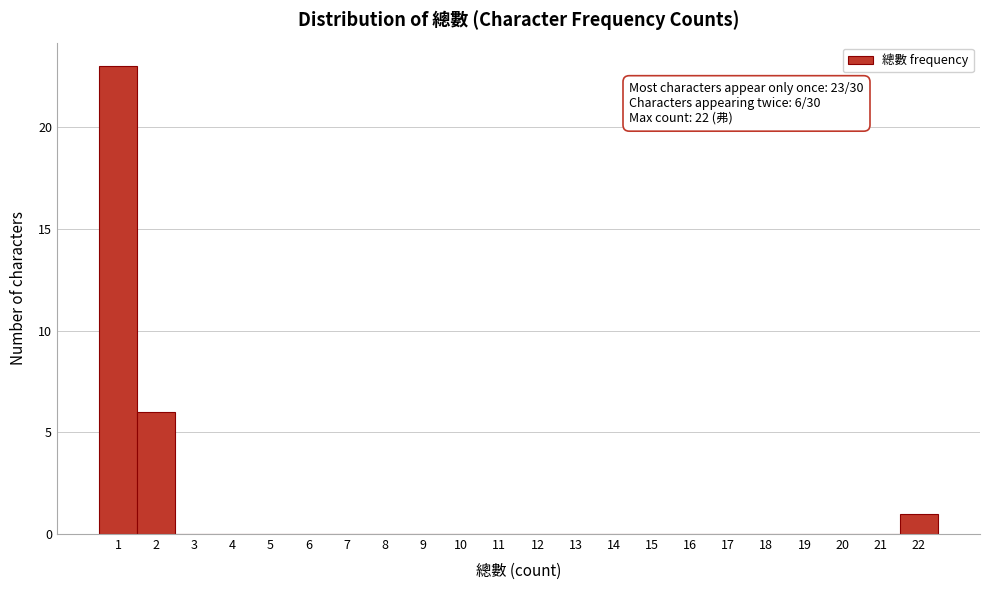

Over which range of the x-axis is the bar tallest?

0.5 to 1.5